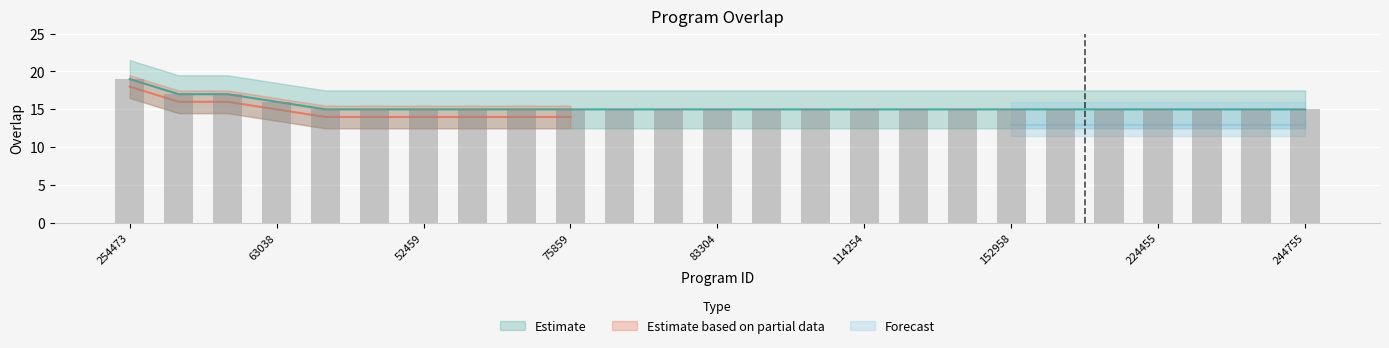

Does the chart contain stacked bars?

No